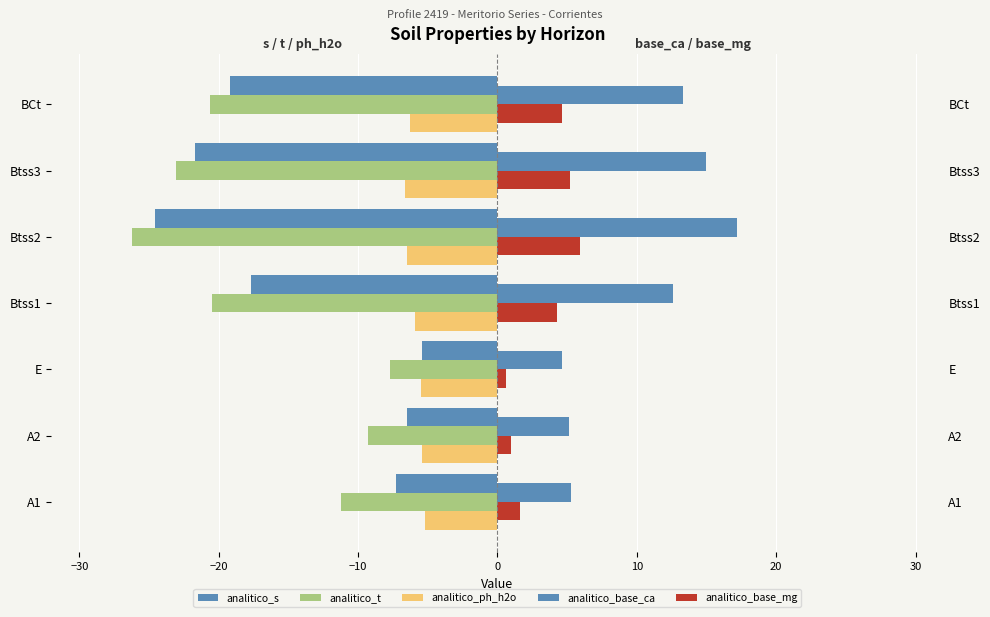

Between A2 and Btss2, which series saw the biggest shift?

analitico_s